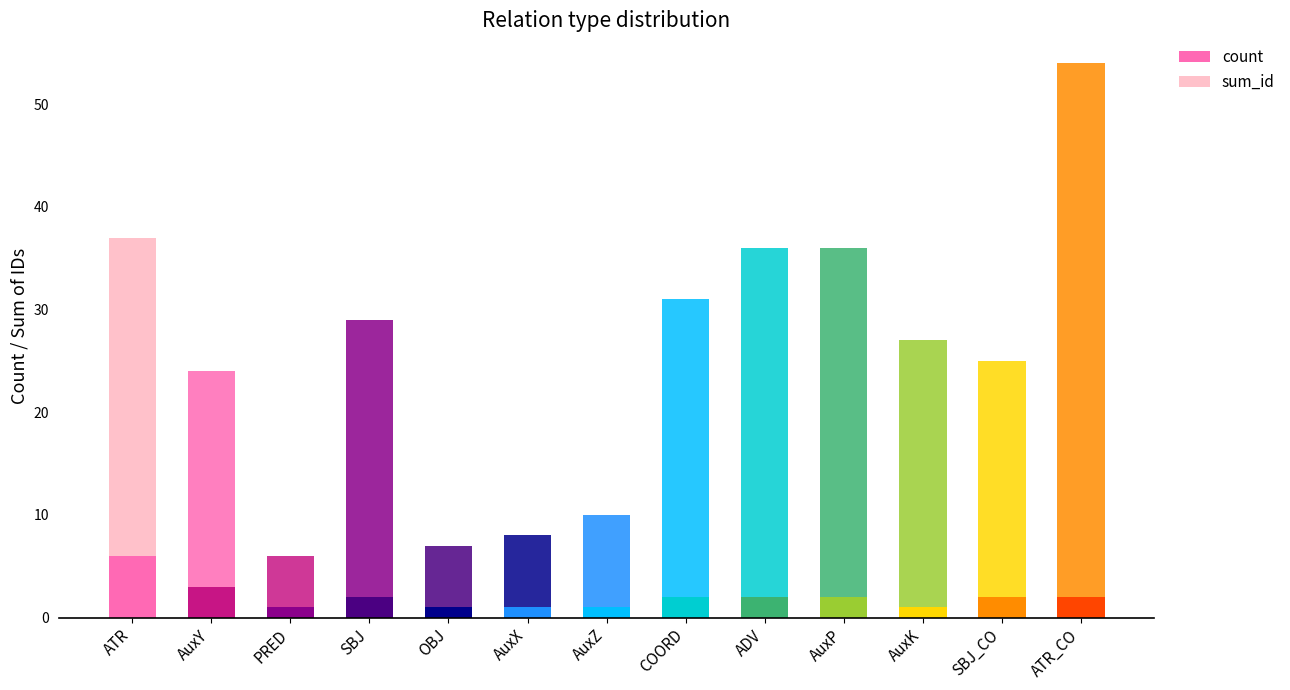

How many bars are there in total?

13